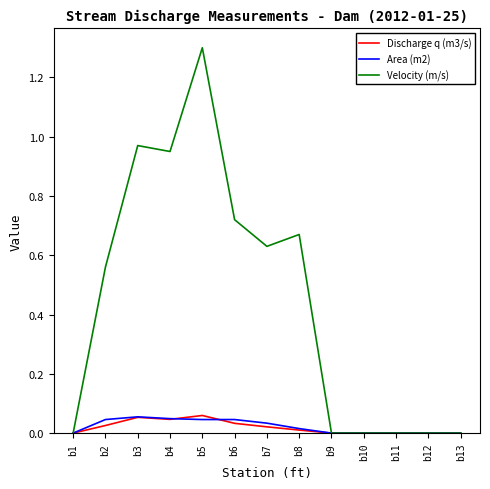

Which series changed the most between b7 and b10?

Velocity (m/s)